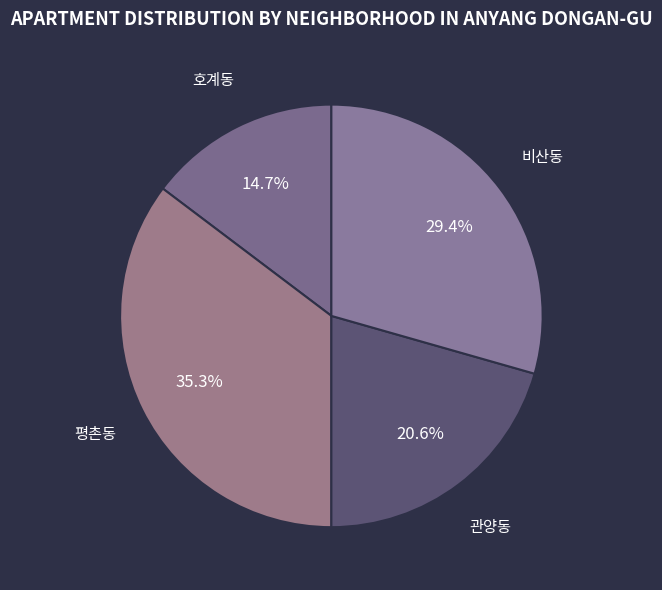

Rank the categories by value from lowest to highest.

호계동, 관양동, 비산동, 평촌동